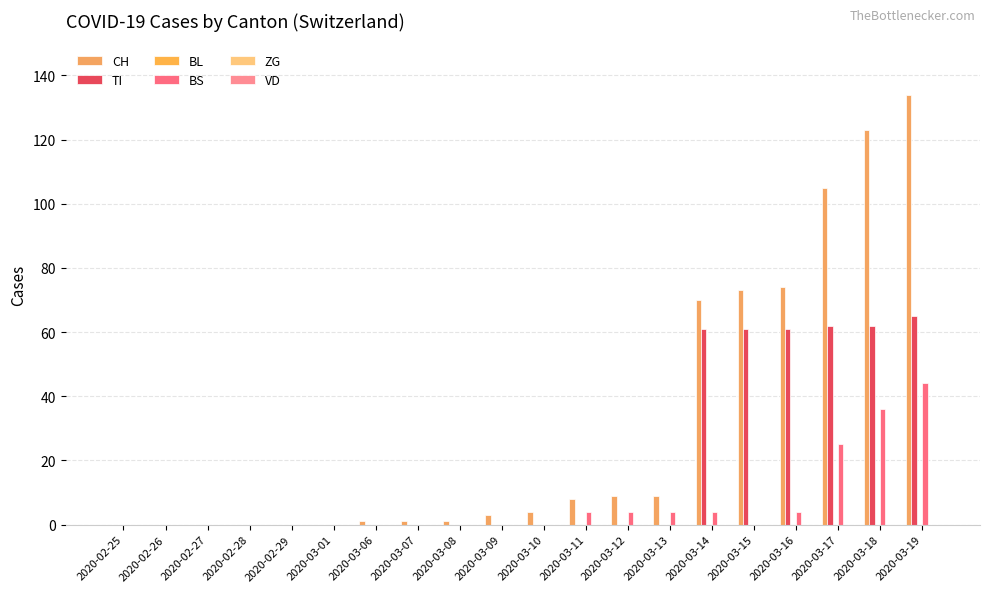

What is the label of the 10th bar from the right?

2020-03-10